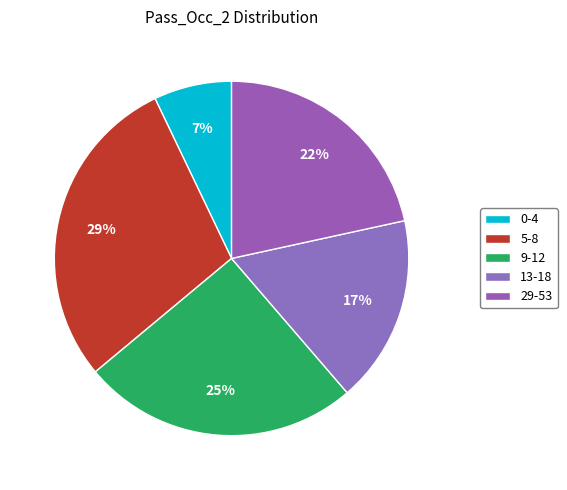

To the nearest percent, what is the difference between the largest and smallest slice percentages?

22%